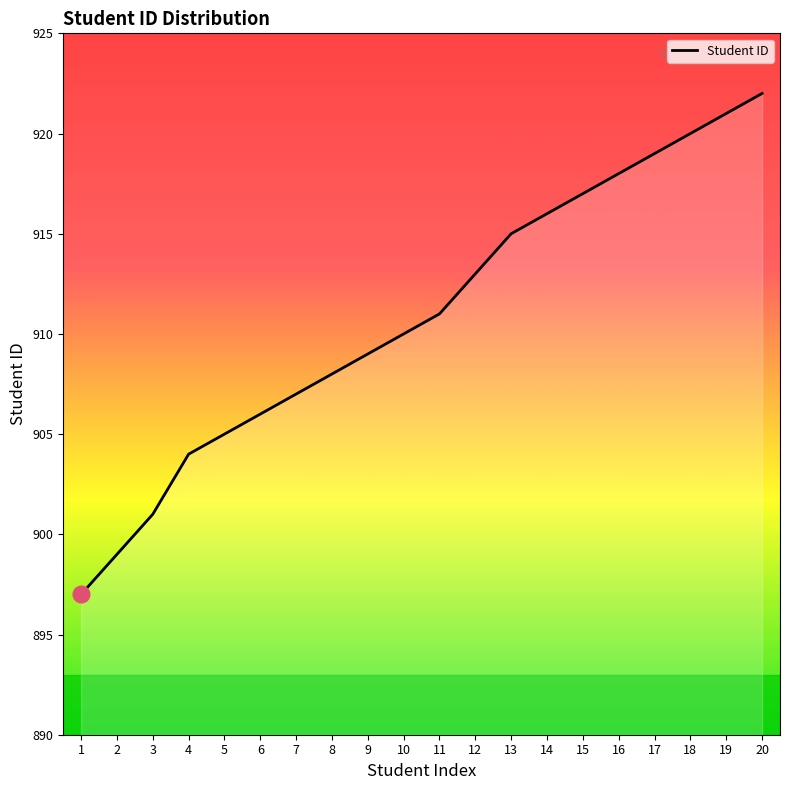

What is the change in value from 14 to 18?

+4